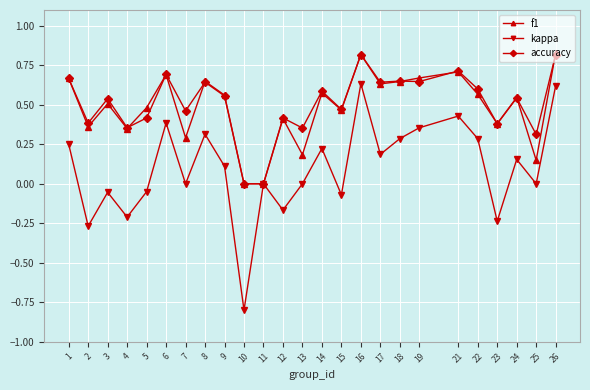

What is the minimum value shown in the chart?

-0.8